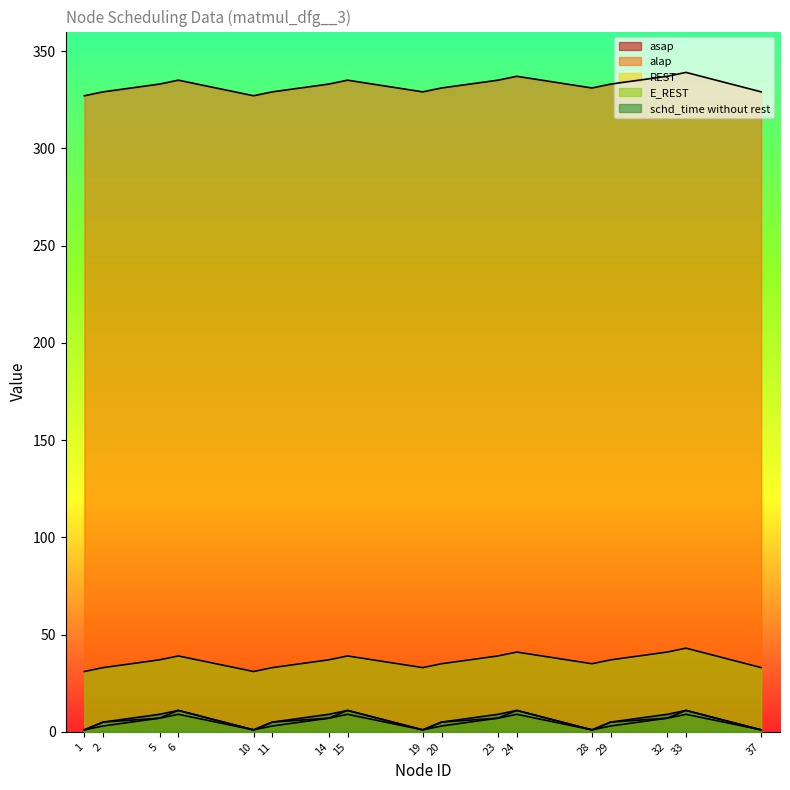

True or false: alap has a value of 333 at 14.

True